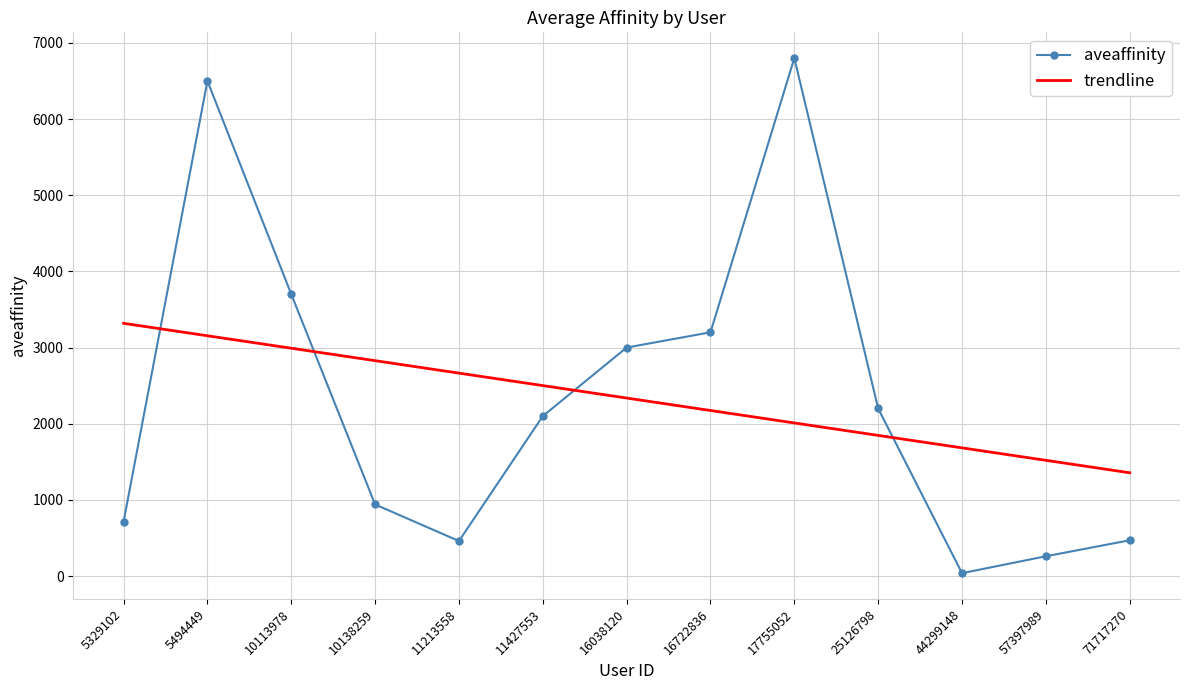

What is the sum of all trendline values?

30383.0